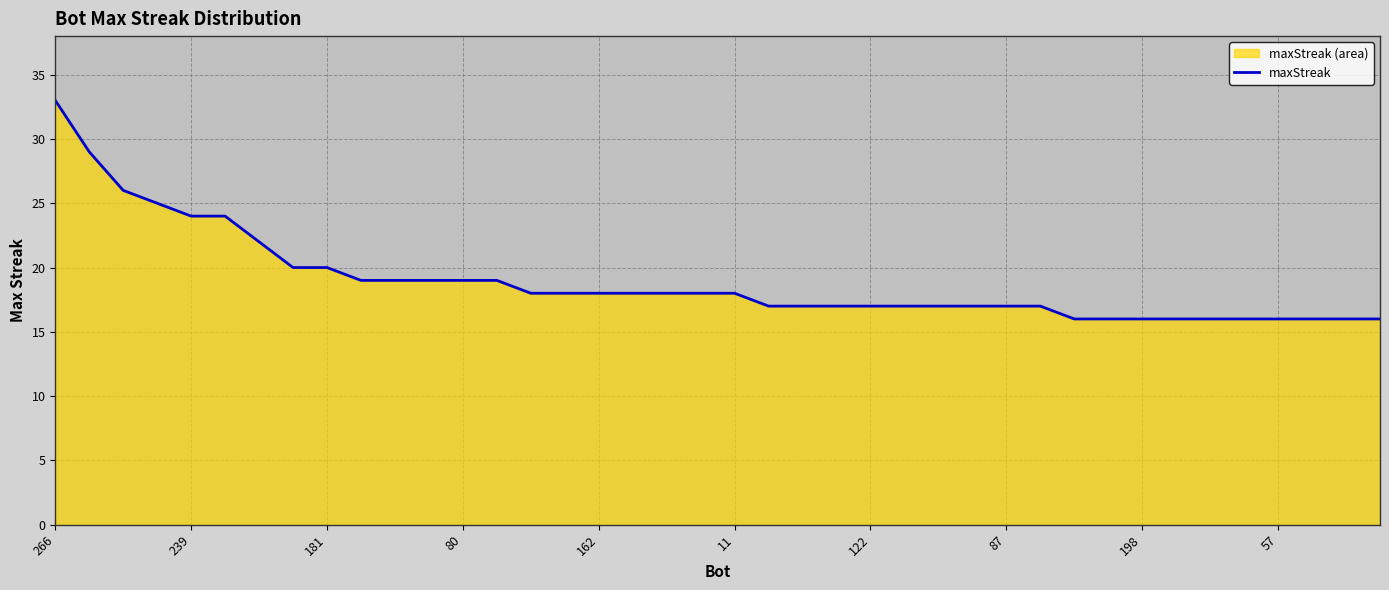

What is the difference between the maximum and second lowest values?

17